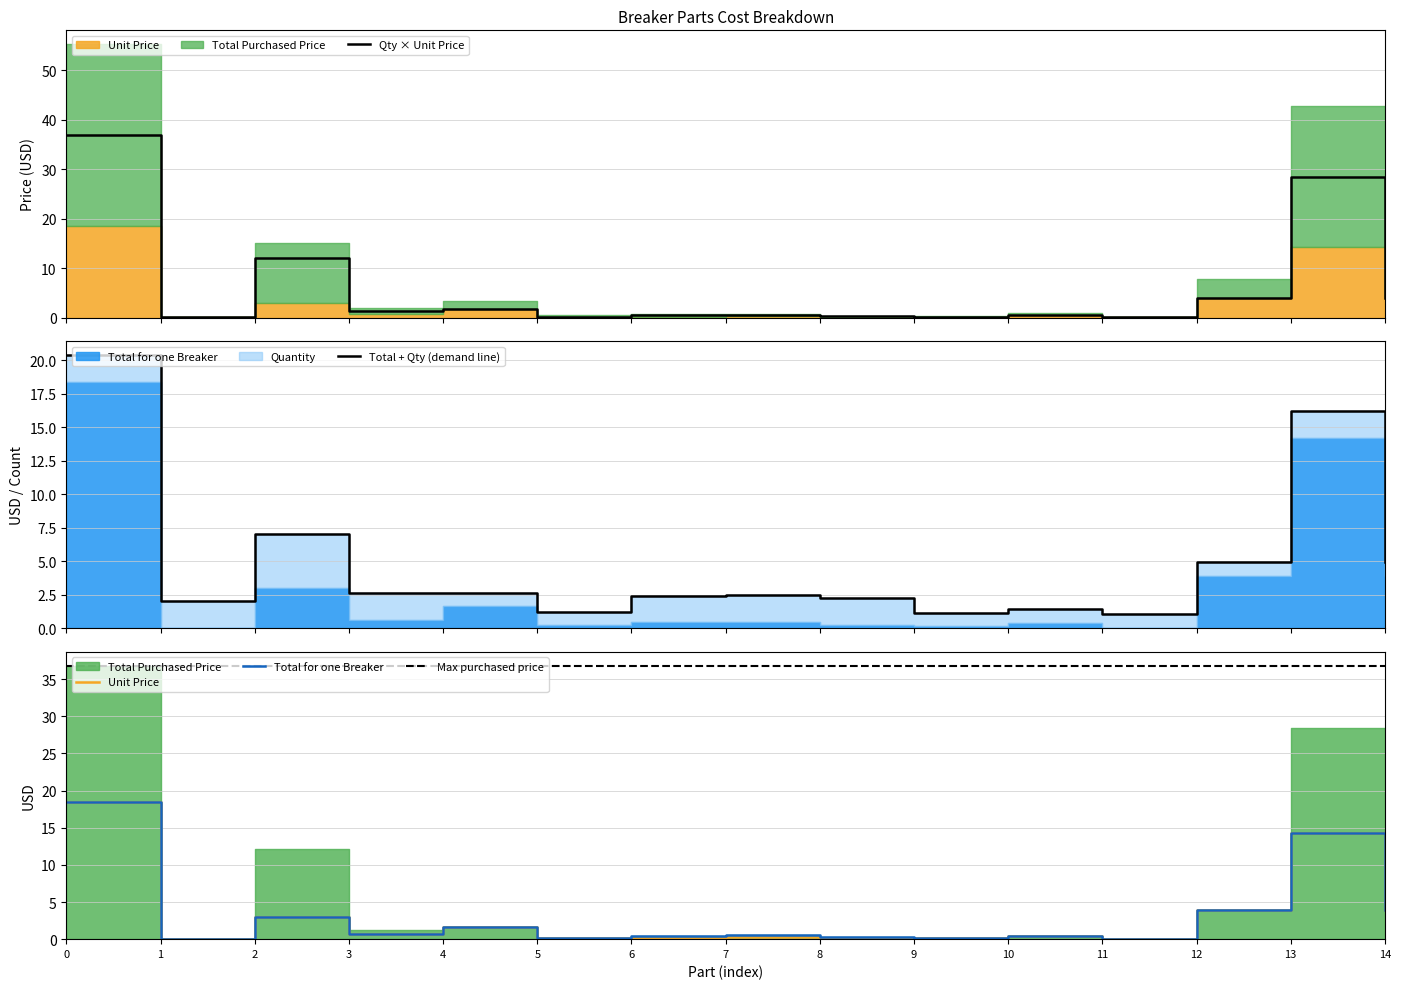

In Unit Price, how many points are higher than both neighbors (excluding endpoints)?

5